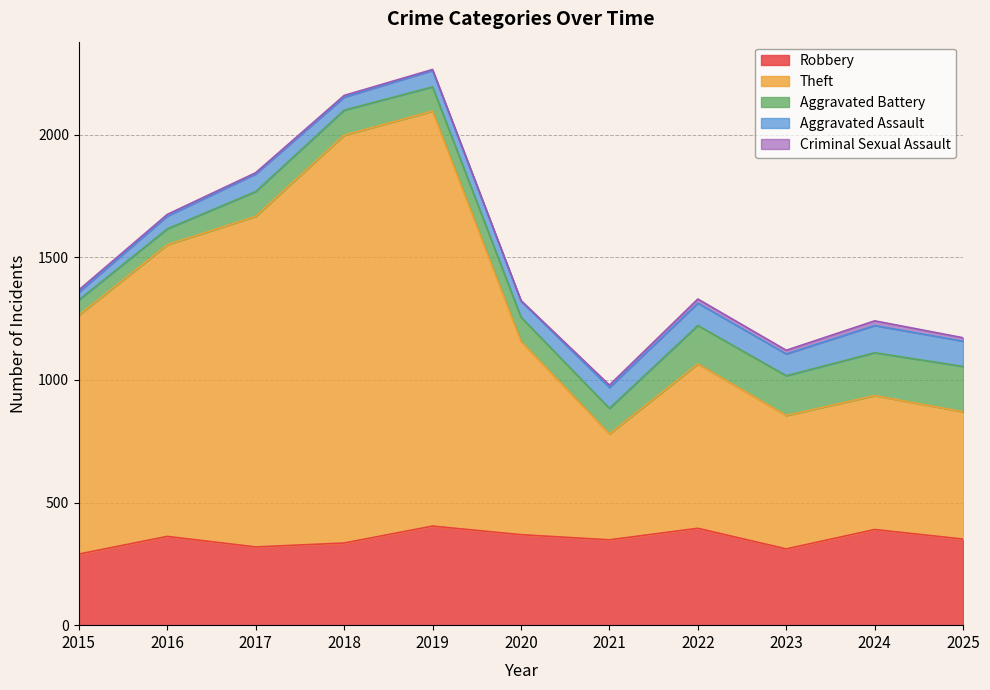

True or false: Aggravated Battery and Robbery cross at least once.

False